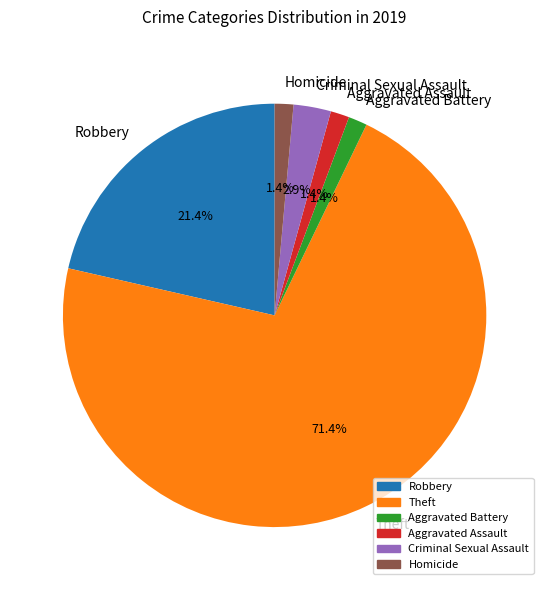

Is it true that Aggravated Assault is 11% of the pie?

False